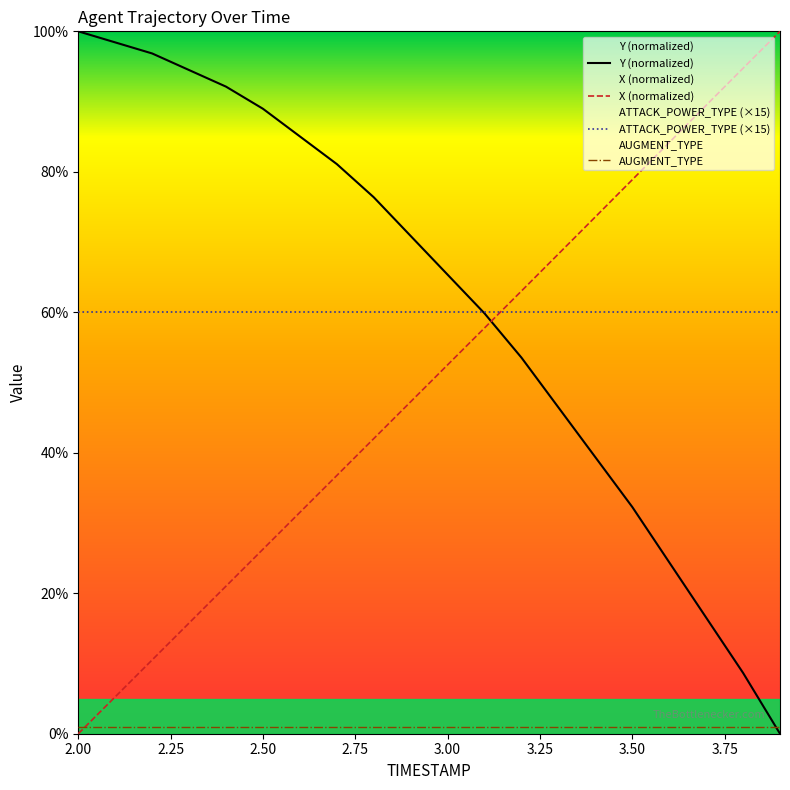

What is the difference between the second highest and minimum values in the X series?

94.7